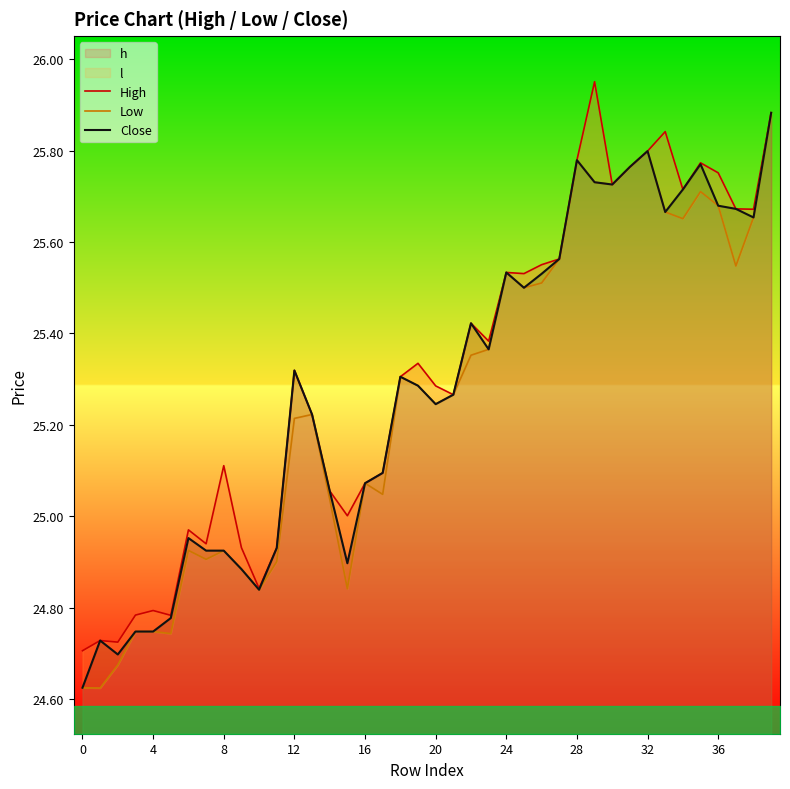

True or false: Low has a value of 7.3 at 21.

False